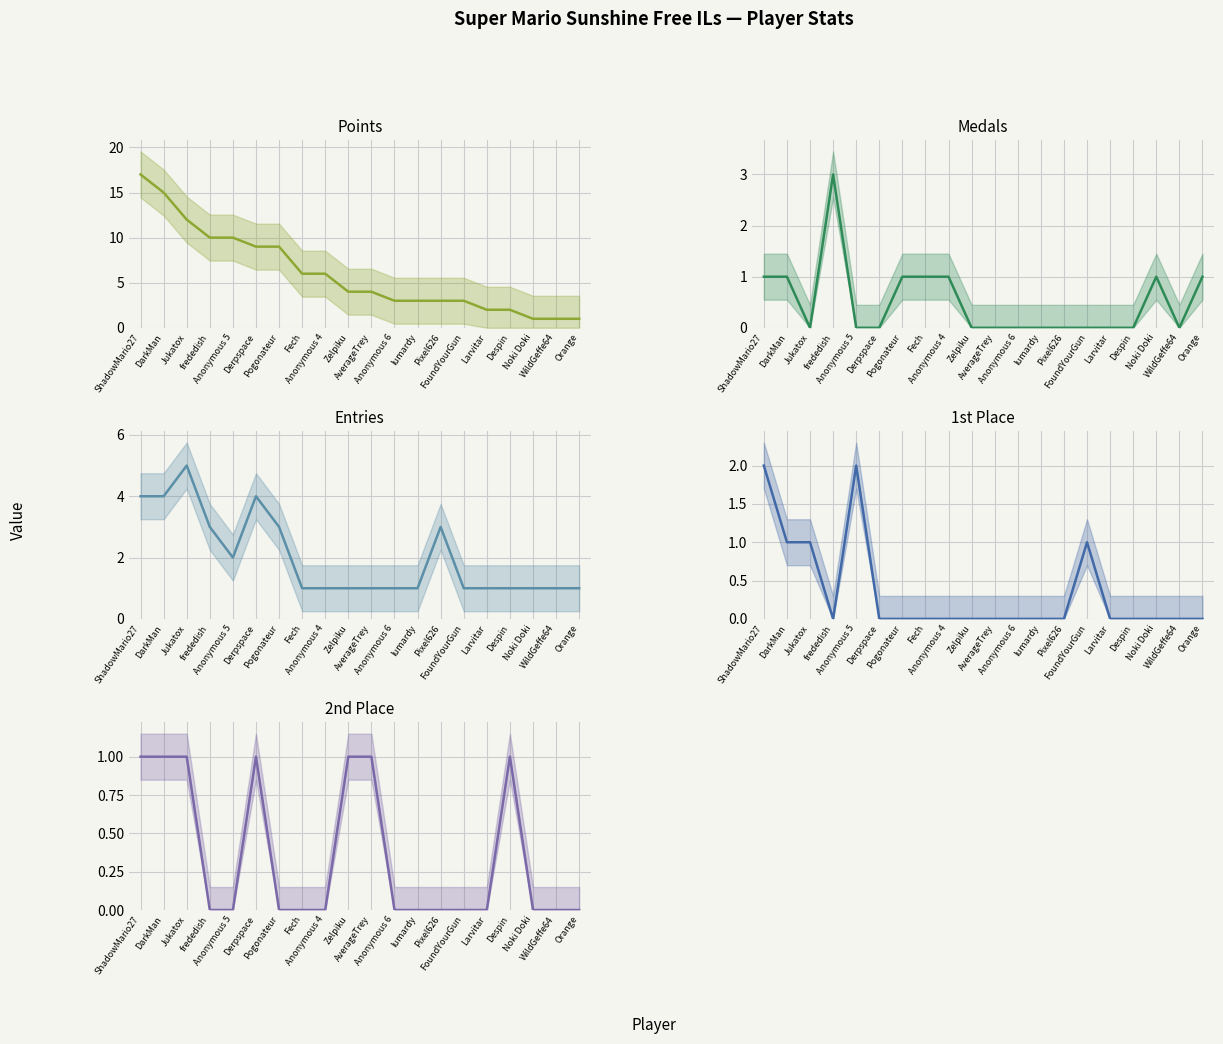

True or false: Entries and Medals intersect in this chart.

False